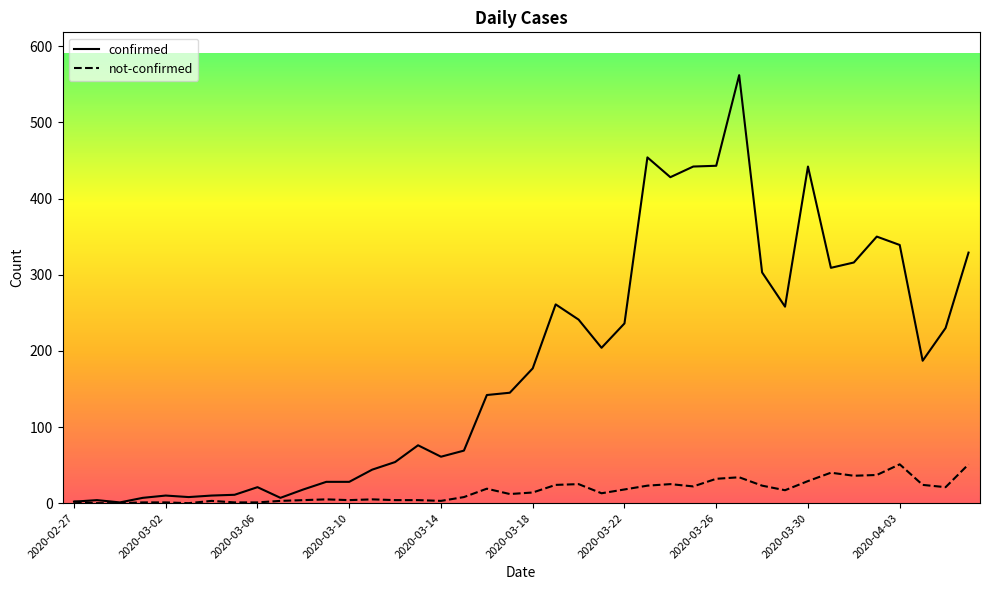

Rank the series by their average value, from lowest to highest.

not-confirmed, confirmed